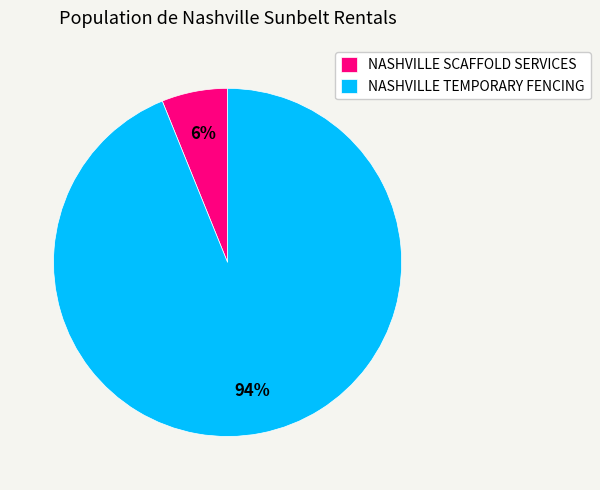

Between NASHVILLE SCAFFOLD SERVICES and NASHVILLE TEMPORARY FENCING, which is larger?

NASHVILLE TEMPORARY FENCING